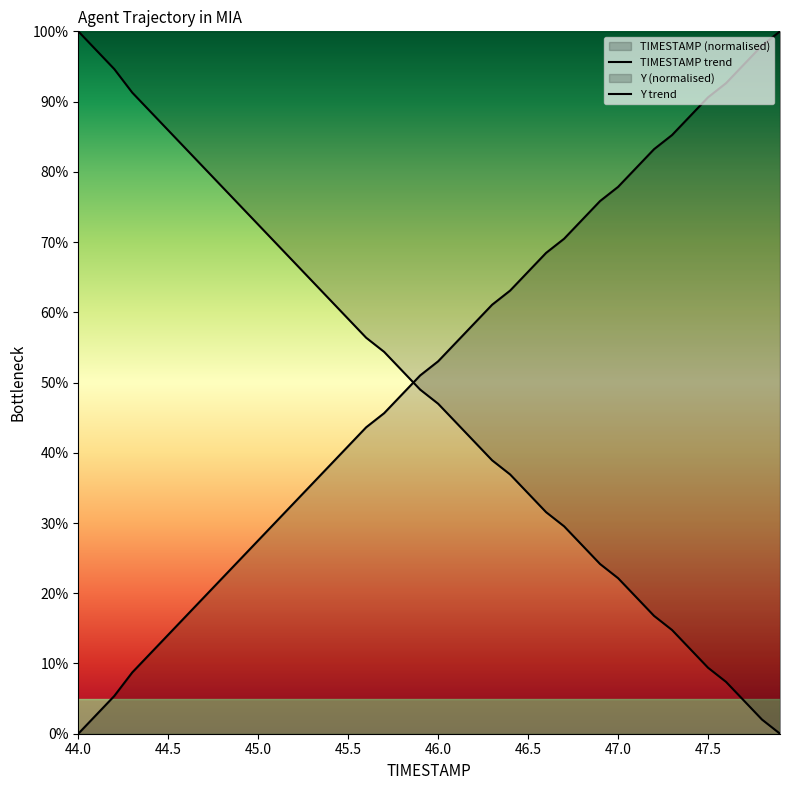

List the series in order of their peak value, lowest first.

TIMESTAMP trend, Y trend